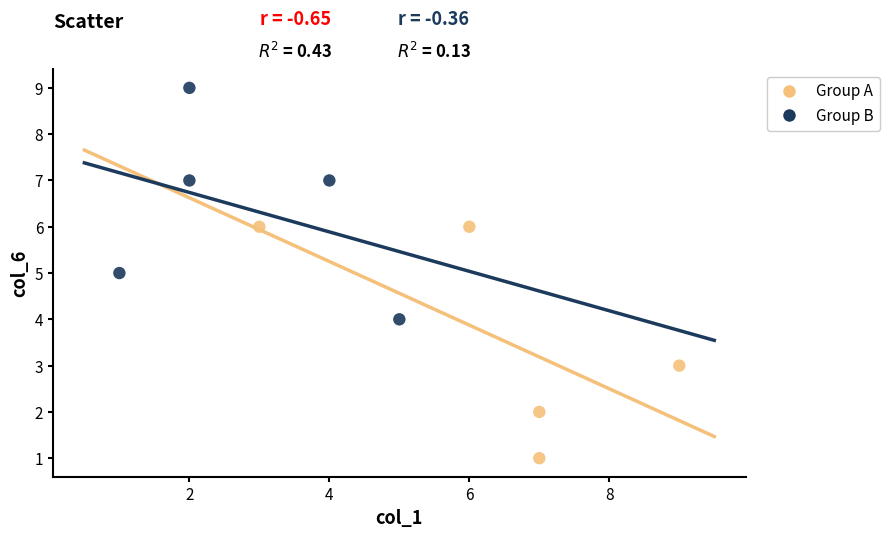

What are all the series names shown in the legend?

Group A, Group B